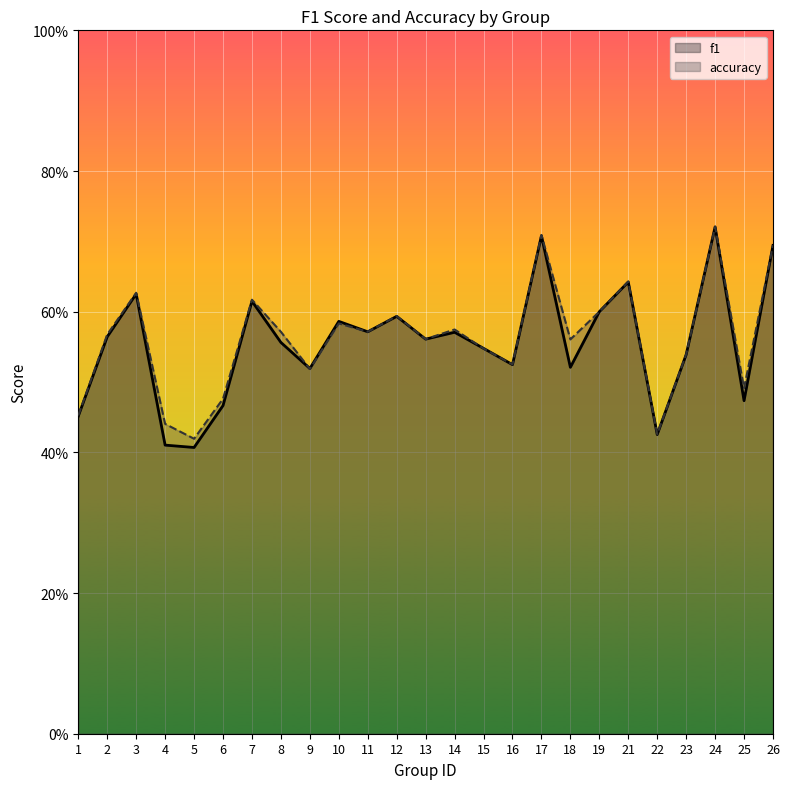

Which series changed the most between 6 and 15?

f1